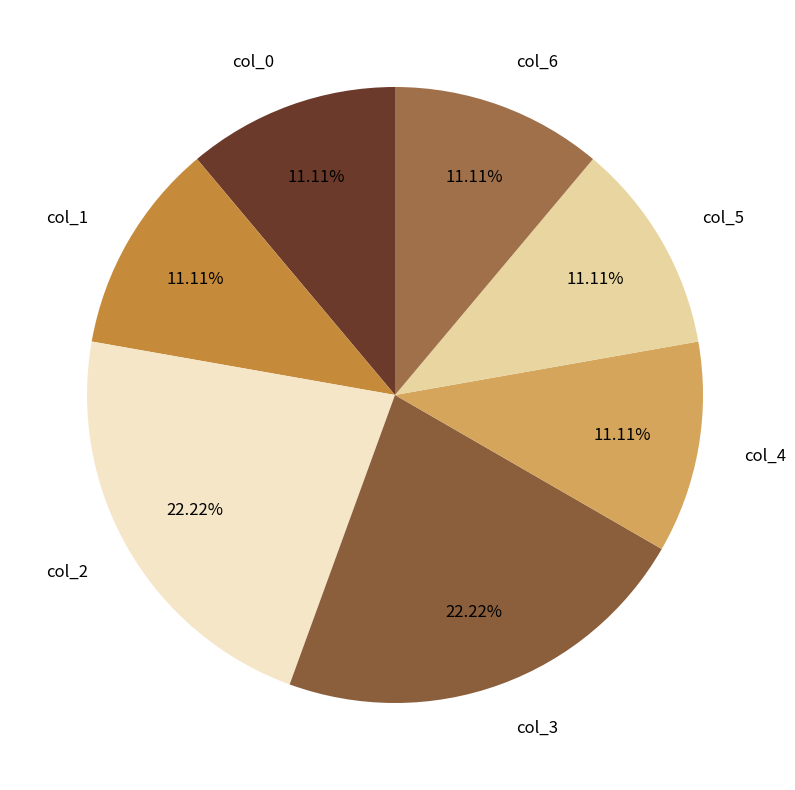

What is the total percentage of col_5 and col_4?

22.2%